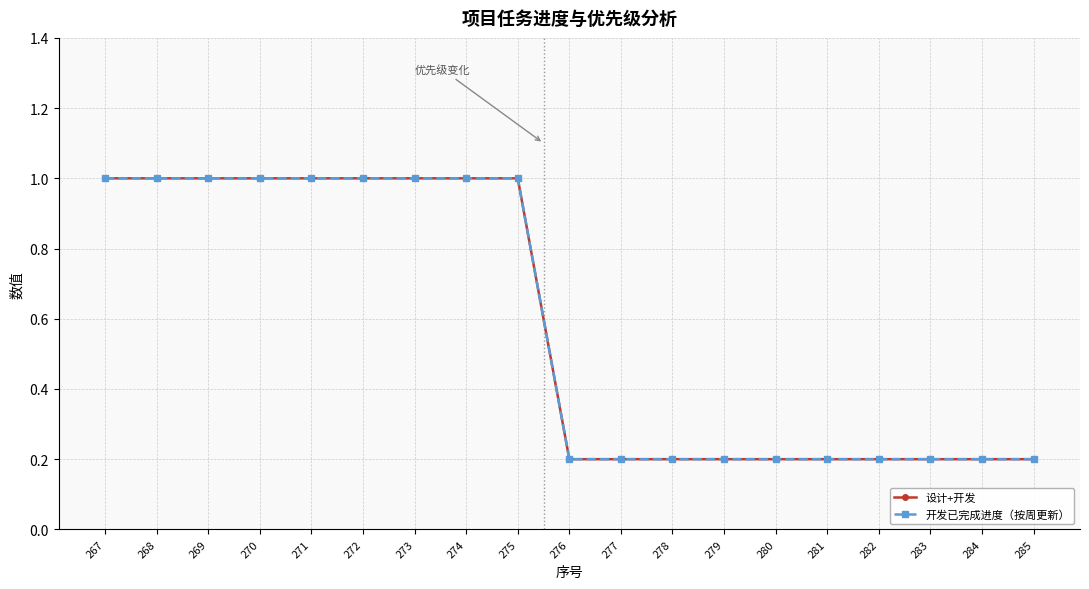

Does the chart have visible grid lines?

Yes